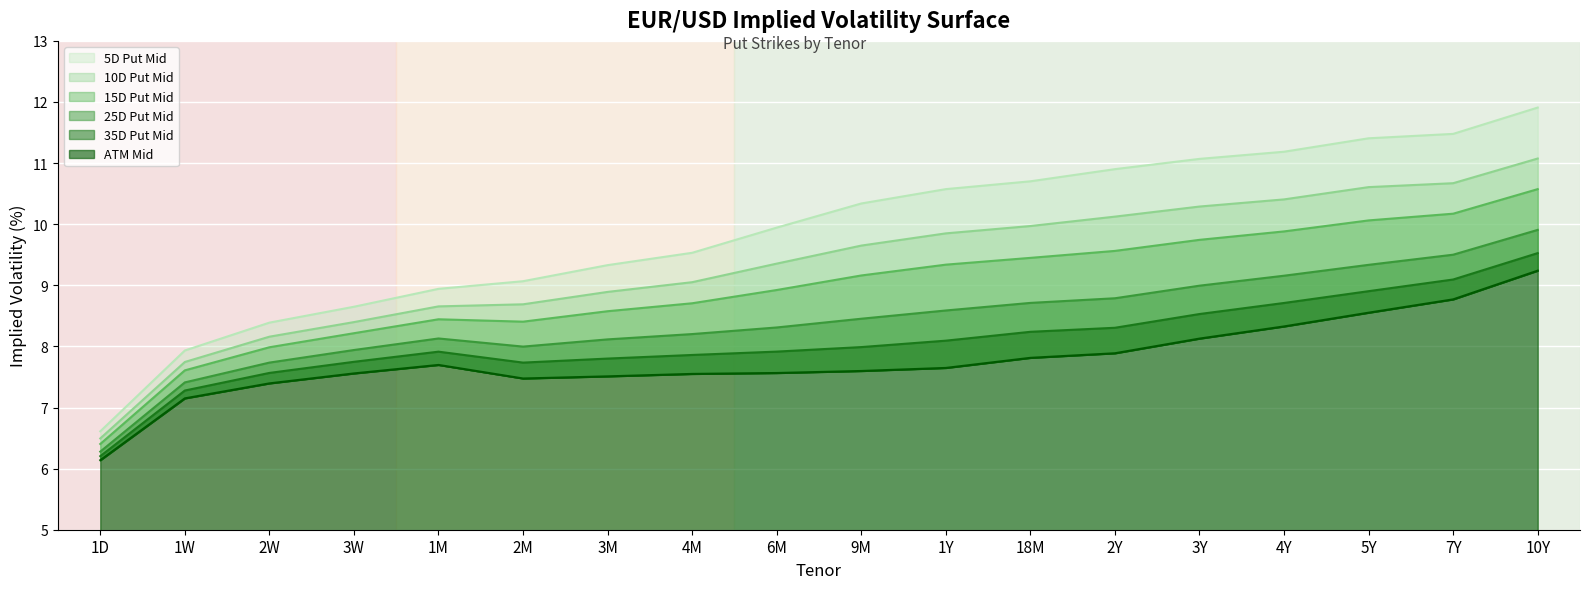

Rank the series by their maximum value, from highest to lowest.

5D Put Mid, 10D Put Mid, 15D Put Mid, 25D Put Mid, 35D Put Mid, ATM Mid